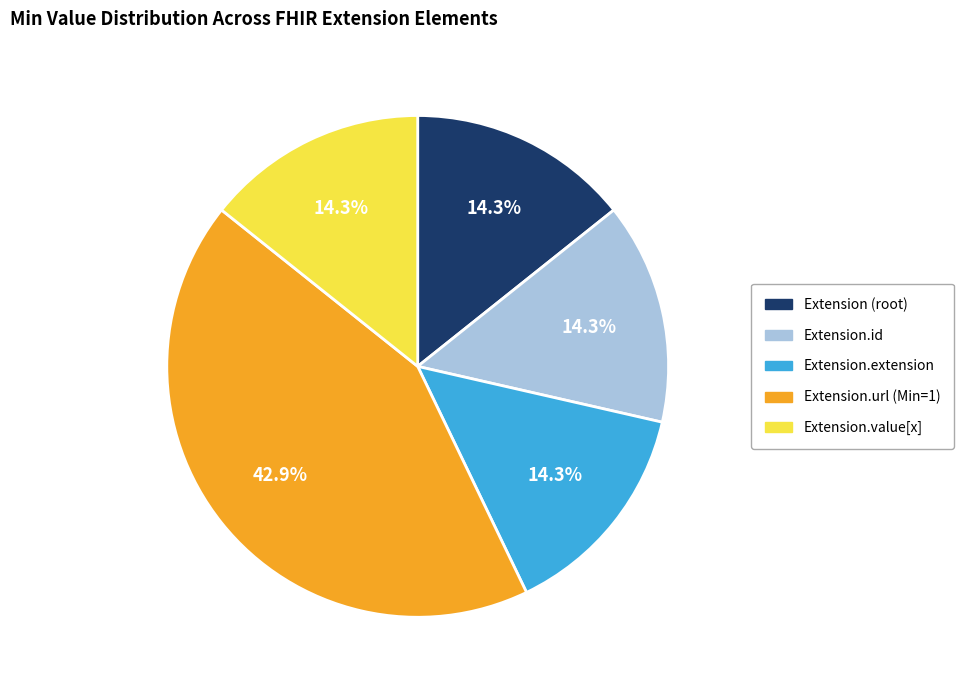

Approximately how many times larger is the value at Extension.value[x] compared to Extension.extension?

1.0